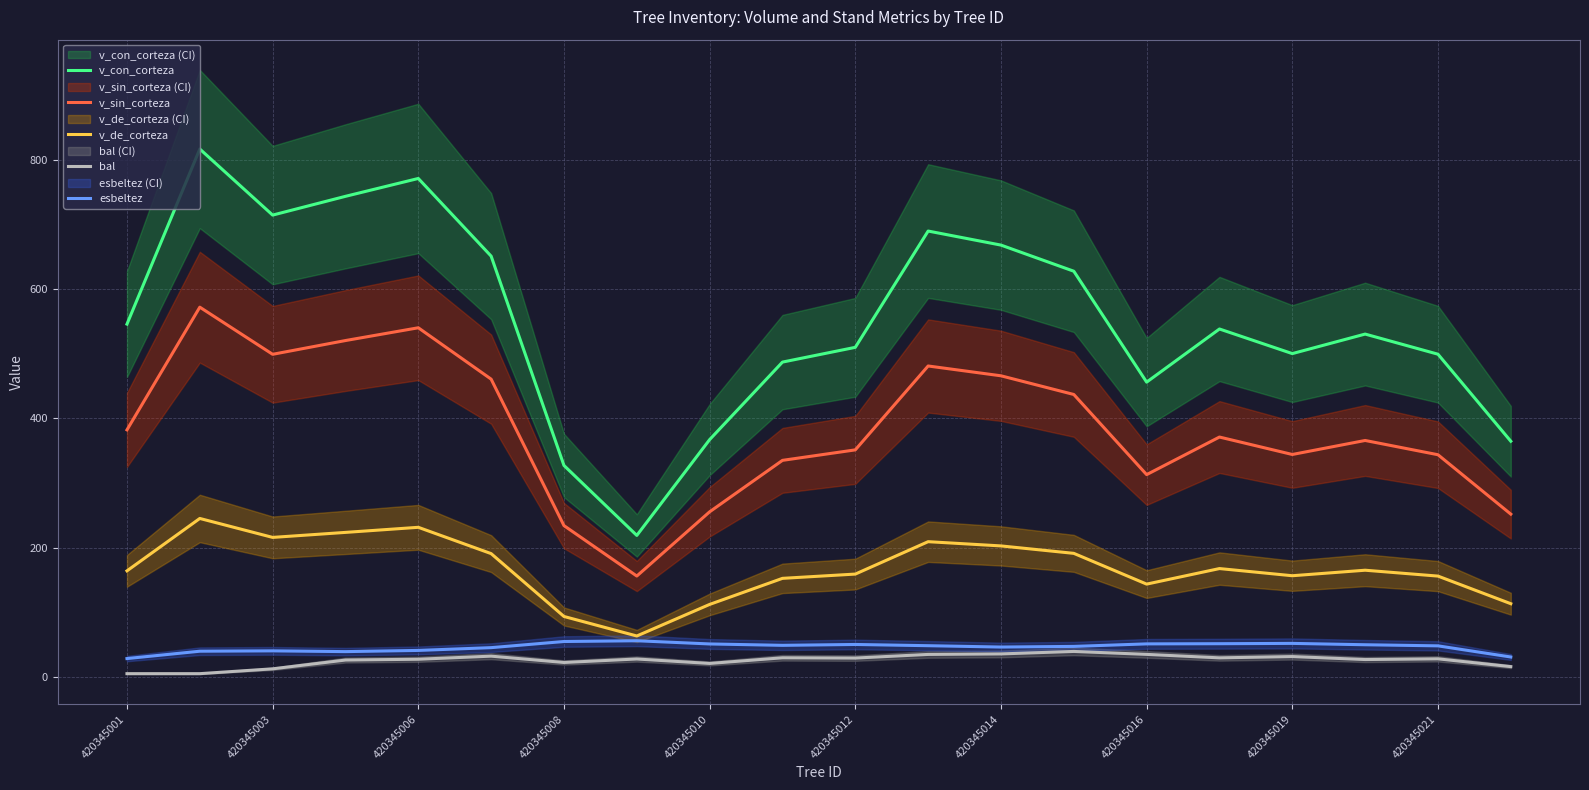

What is the highest value of the v_de_corteza series?

245.0